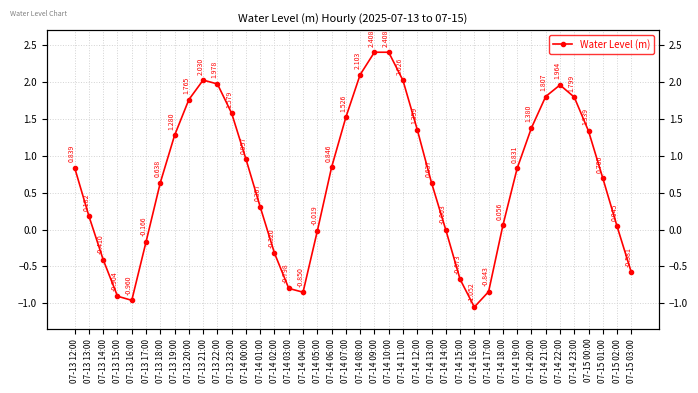

Does the chart display data point markers on the line(s)?

Yes